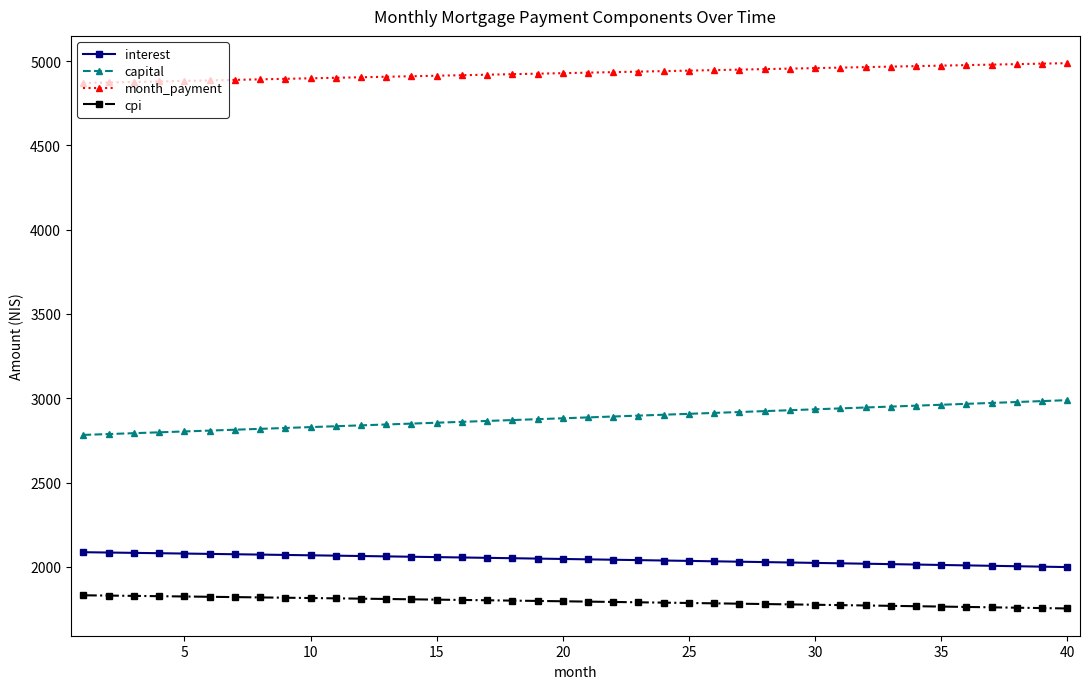

Rank the series by their maximum value, from lowest to highest.

cpi, interest, capital, month_payment